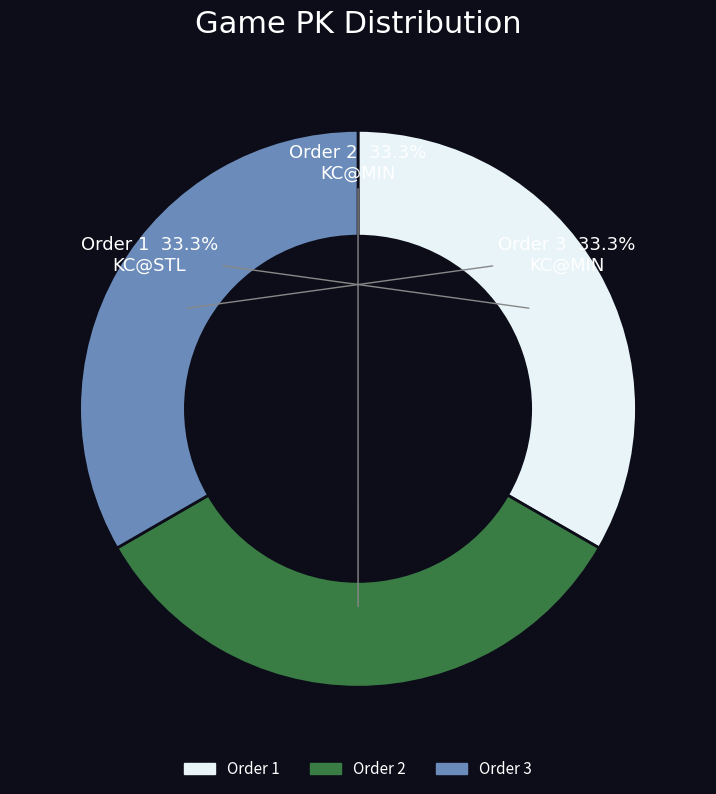

Combined, do Order 1 and Order 3 account for over 50%?

Yes